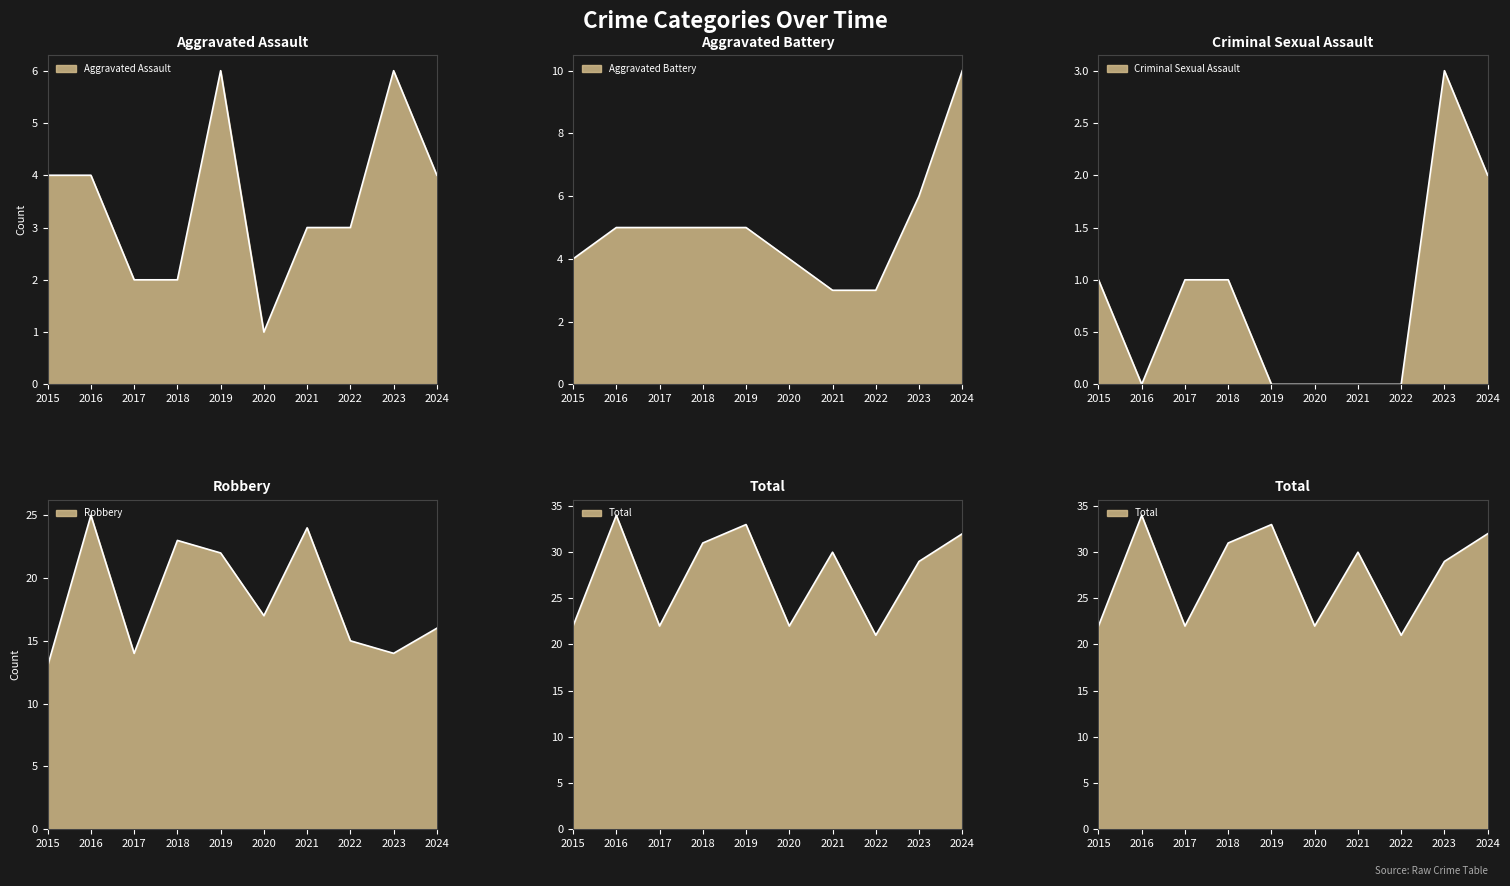

What is the approximate value of Criminal Sexual Assault at 2015?

1